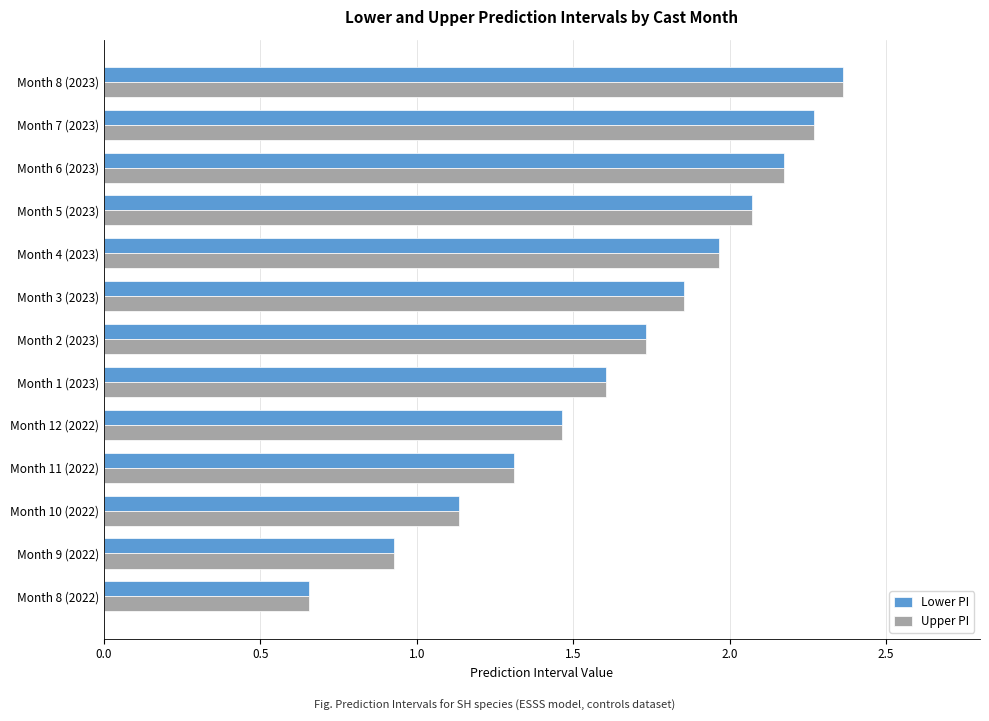

What is the difference between the maximum and second lowest values in the Upper PI series?

1.4